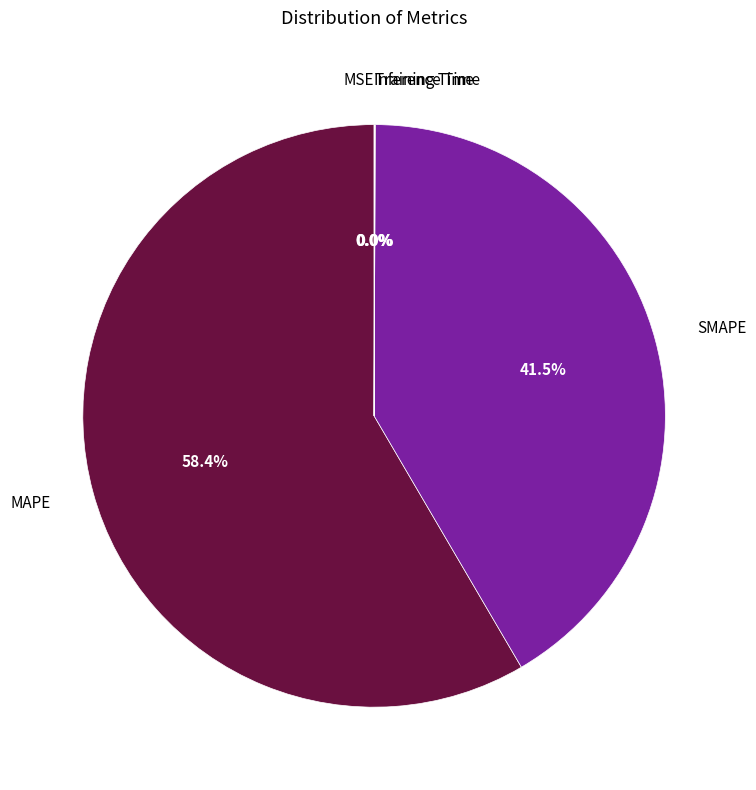

To the nearest percent, what is the average slice percentage?

20%